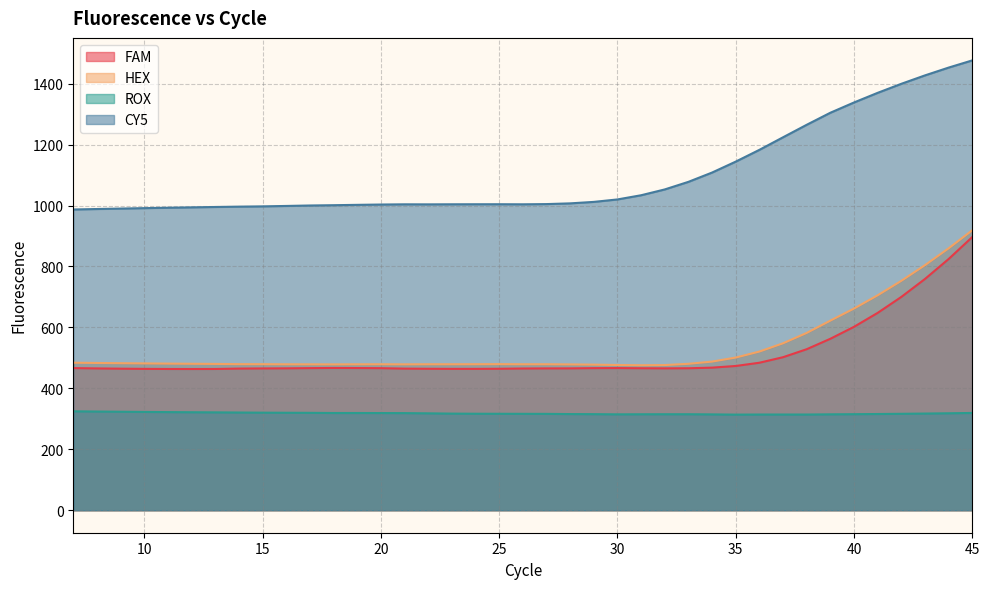

How many interior local valleys does the CY5 series have?

2